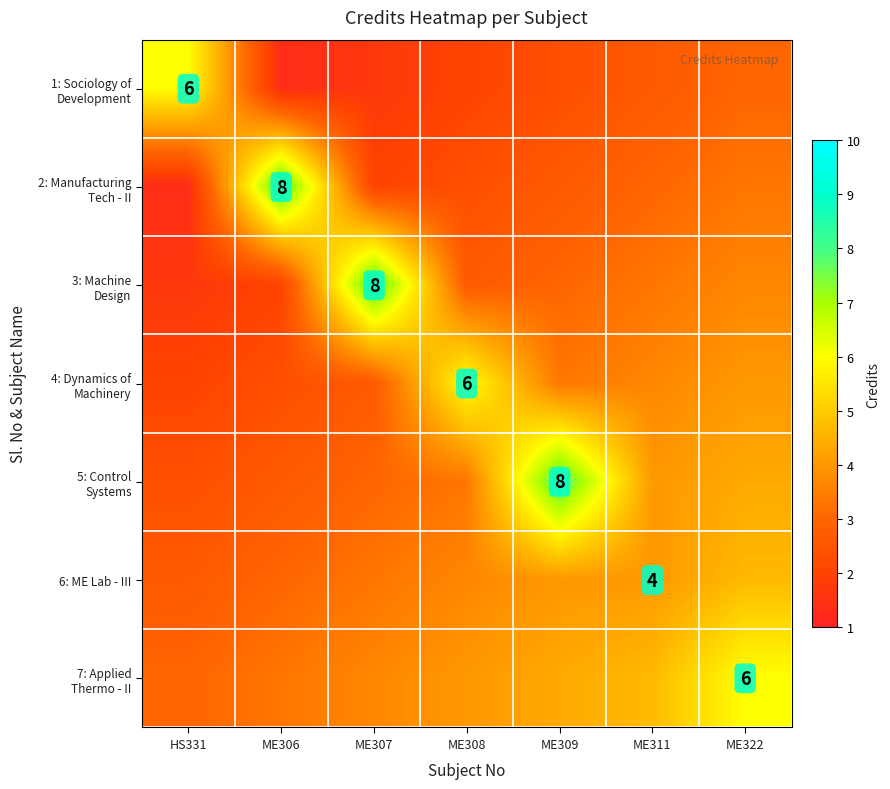

At which category does the chart reach its minimum across all series?

ME306